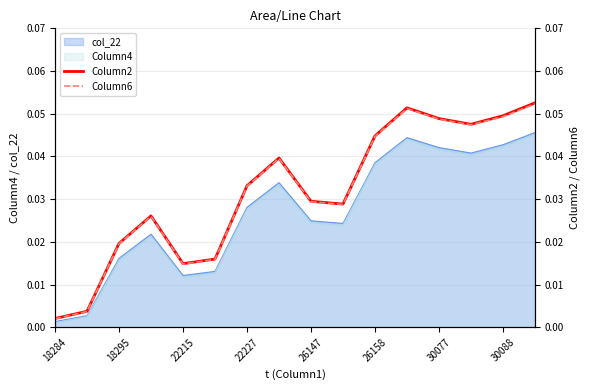

True or false: Column2 and Column6 cross at least once.

False